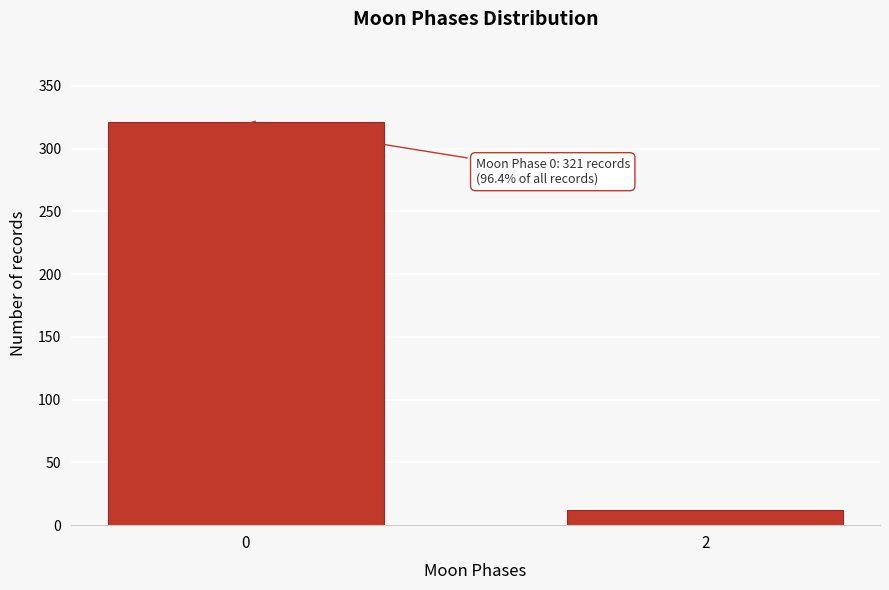

Reading left to right, transcribe all the data shown in this chart.

321	12